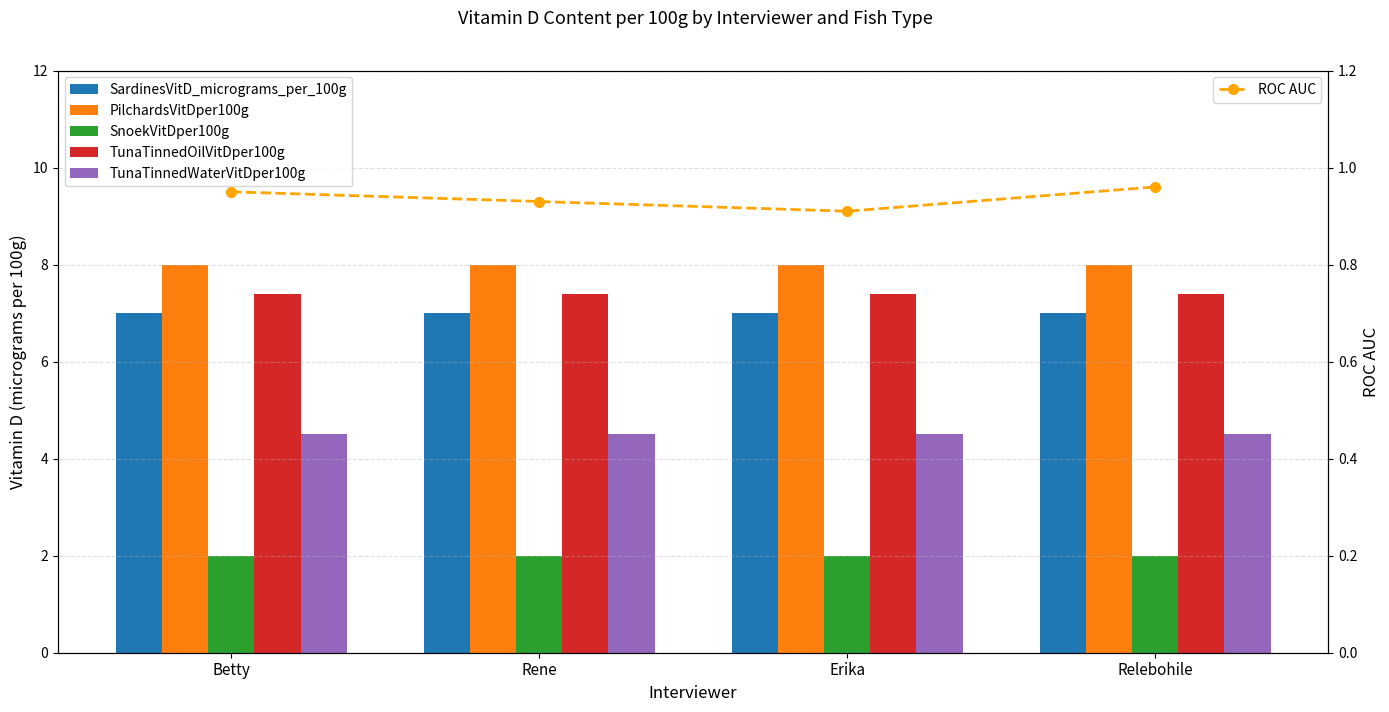

The TunaTinnedWaterVitDper100g series shows 4.5 at Erika. True or false?

True